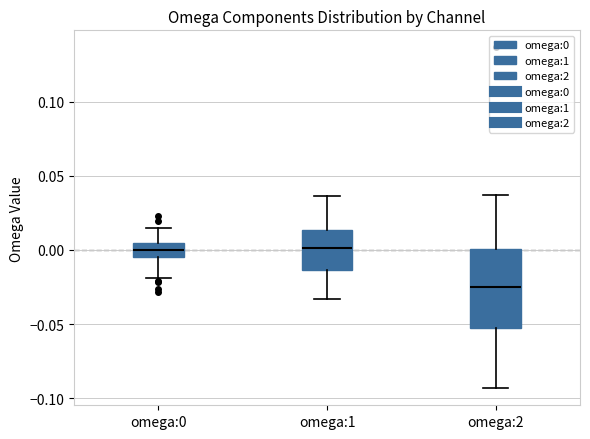

Which box is the tallest, from its lower edge to its upper edge?

omega:2